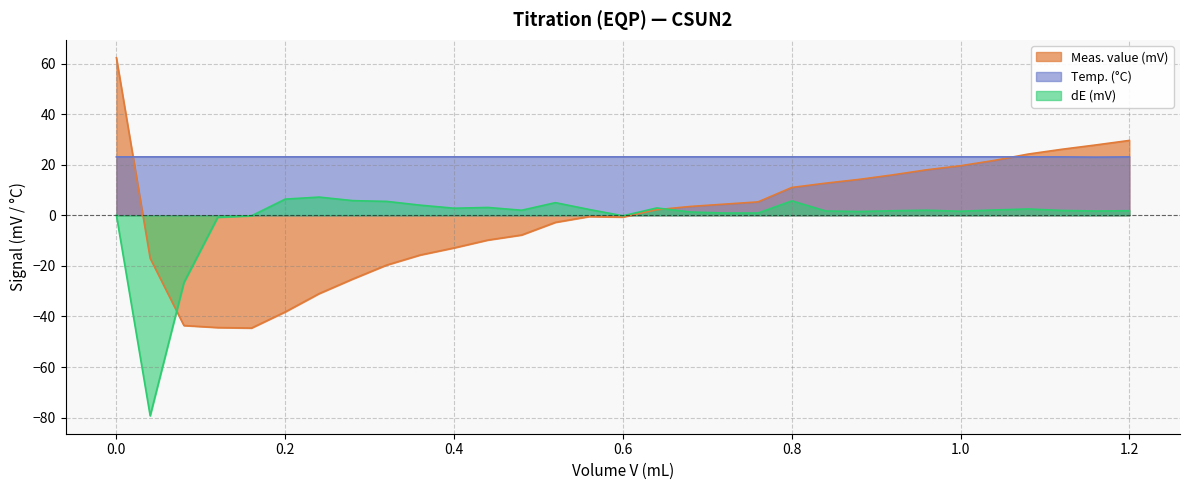

What is the total value across all series at 0.76?

29.3